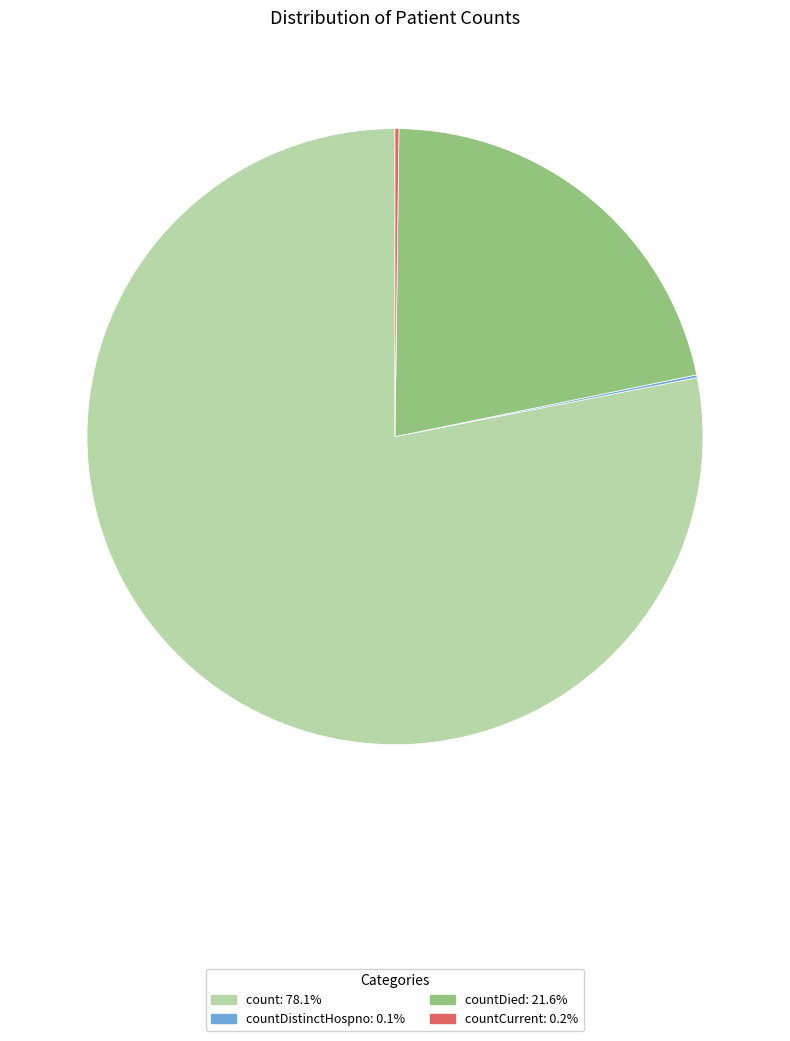

Is there a majority slice in this chart?

Yes